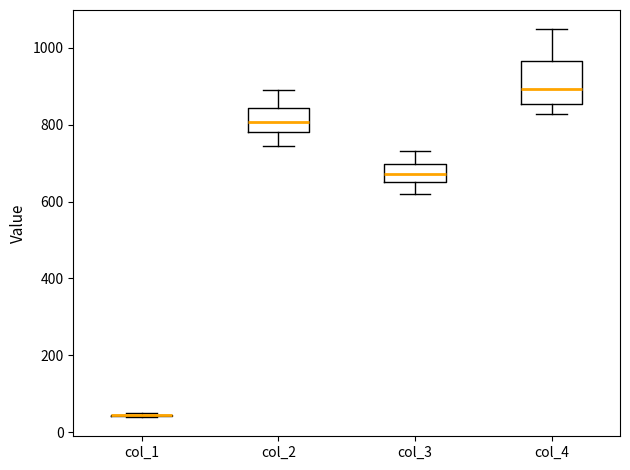

Comparing the boxes themselves (not the whiskers), which one is the tallest?

col_4